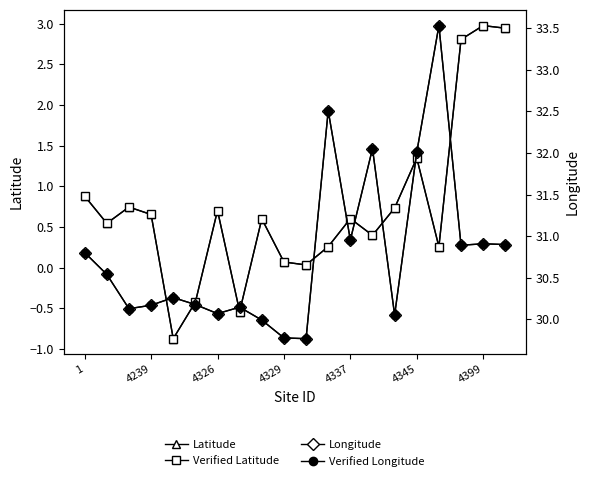

What is the average value of the Verified Latitude series?

0.7